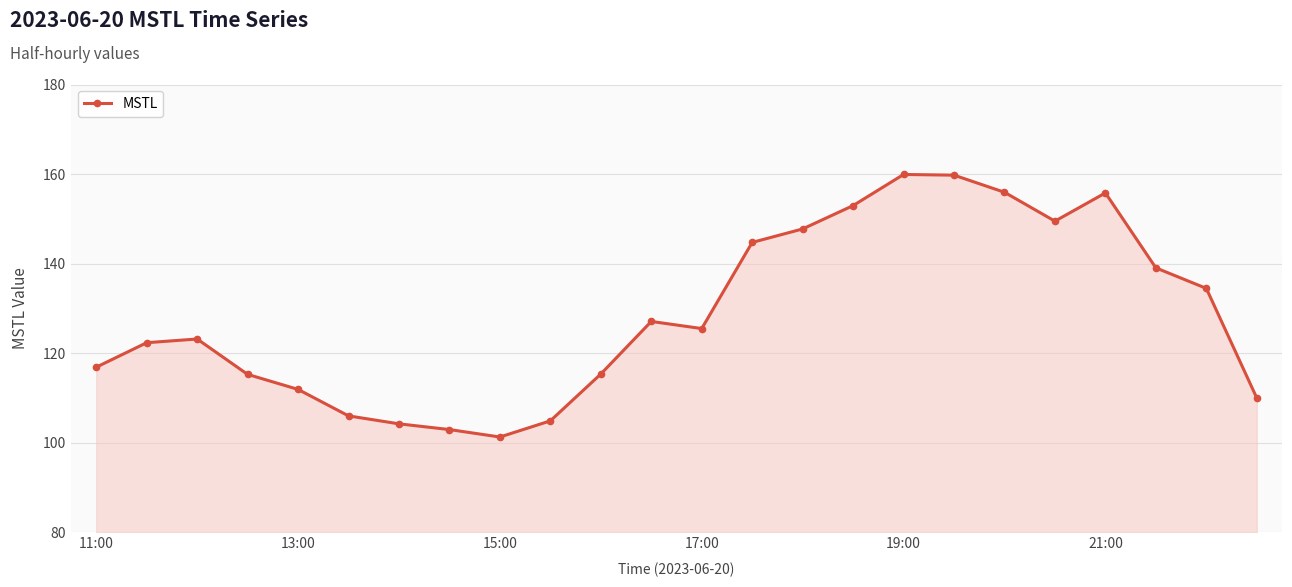

What is the sum of all values?

3087.1